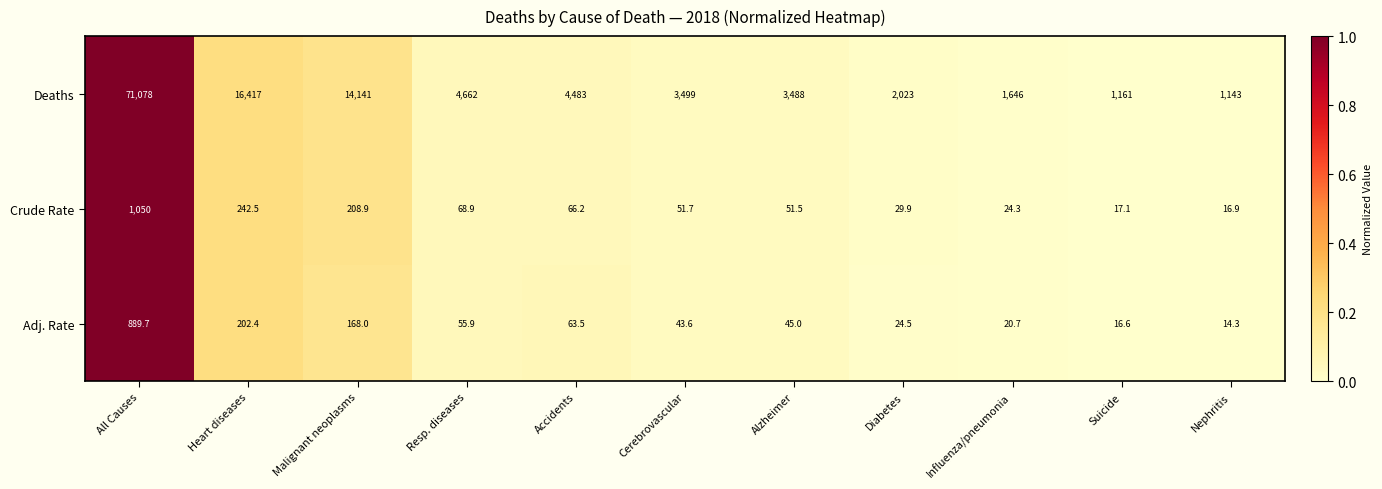

At which category is the sum across all series the highest?

All Causes